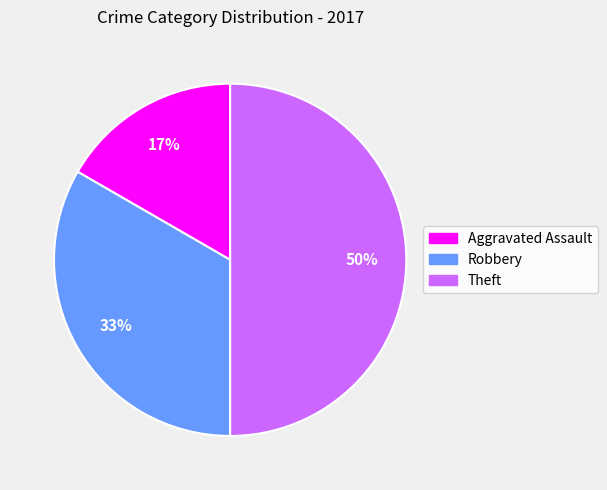

What is the ratio of the value at Robbery to the value at Theft?

0.7